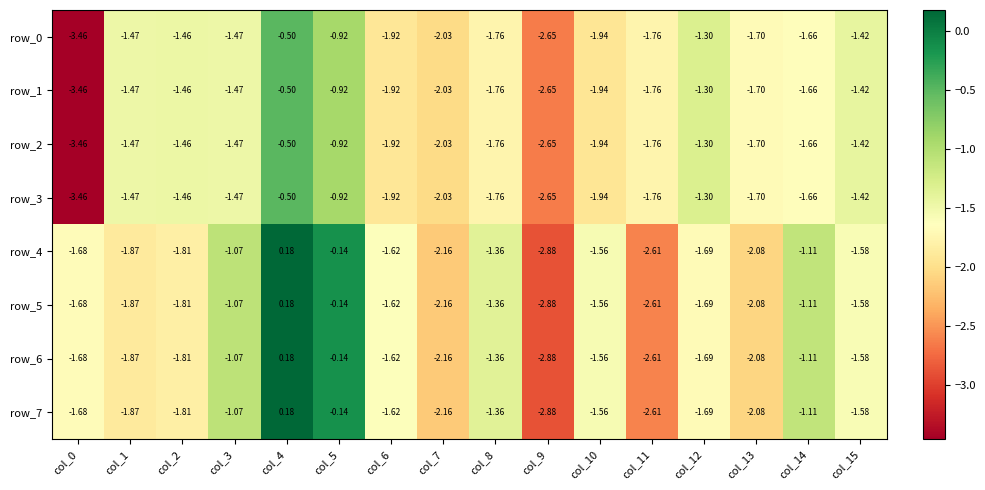

Which category has the lowest value in the row_6 series?

col_9